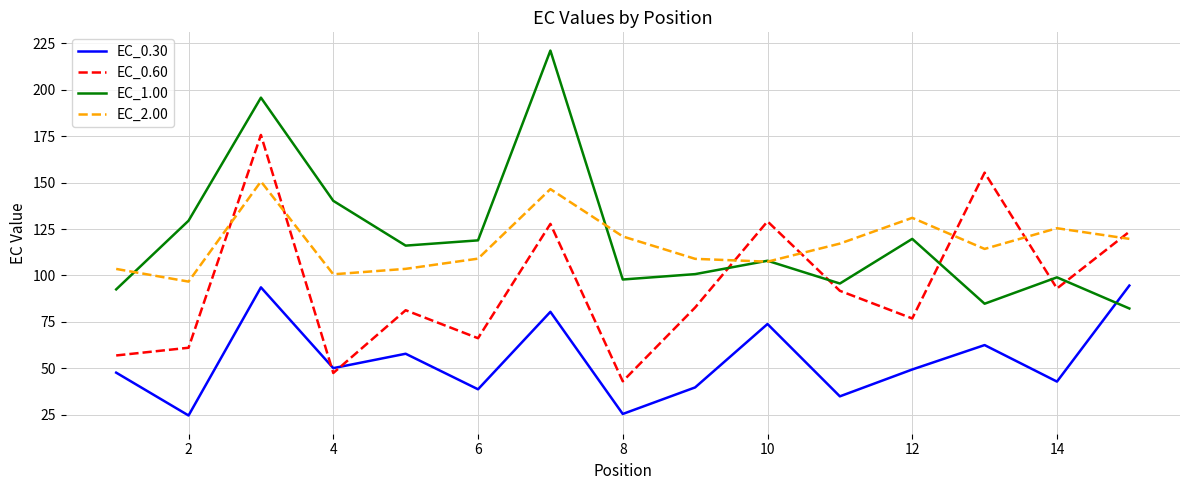

What is the difference between the second highest and minimum values in the EC_1.00 series?

113.5